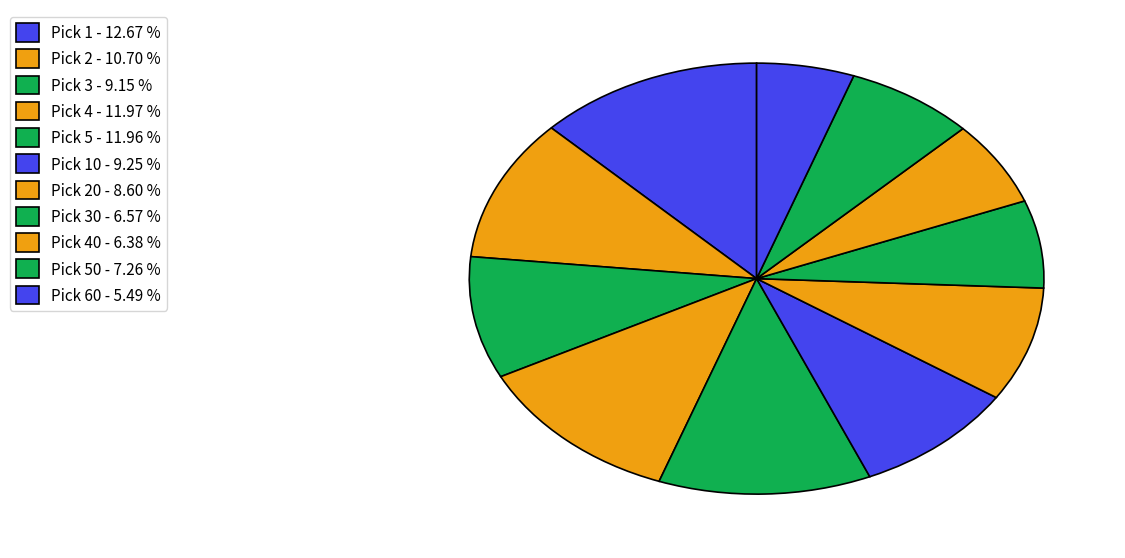

How many slices are in this pie chart?

11